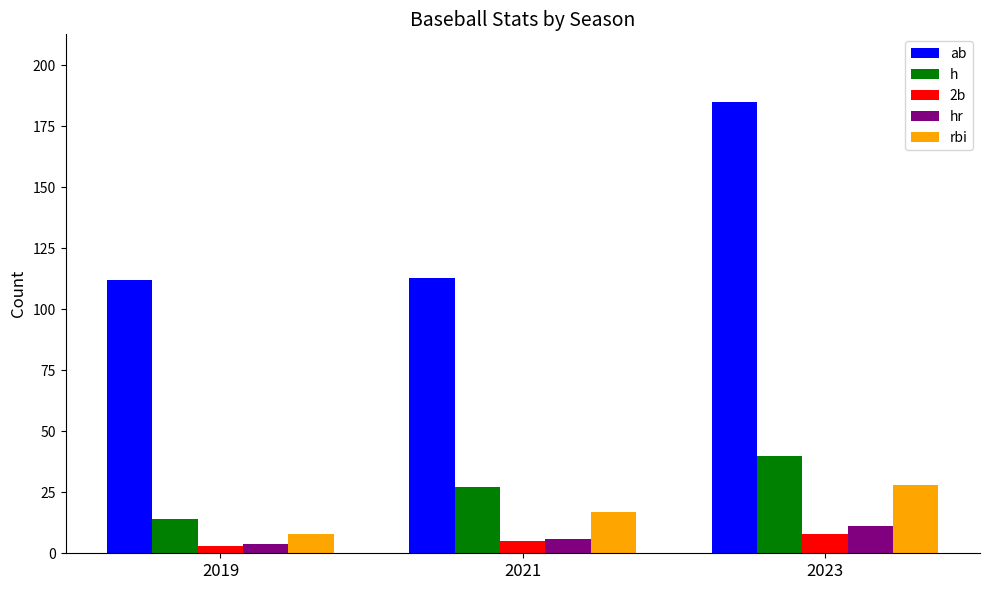

Which series changed the most between 2019 and 2023?

ab